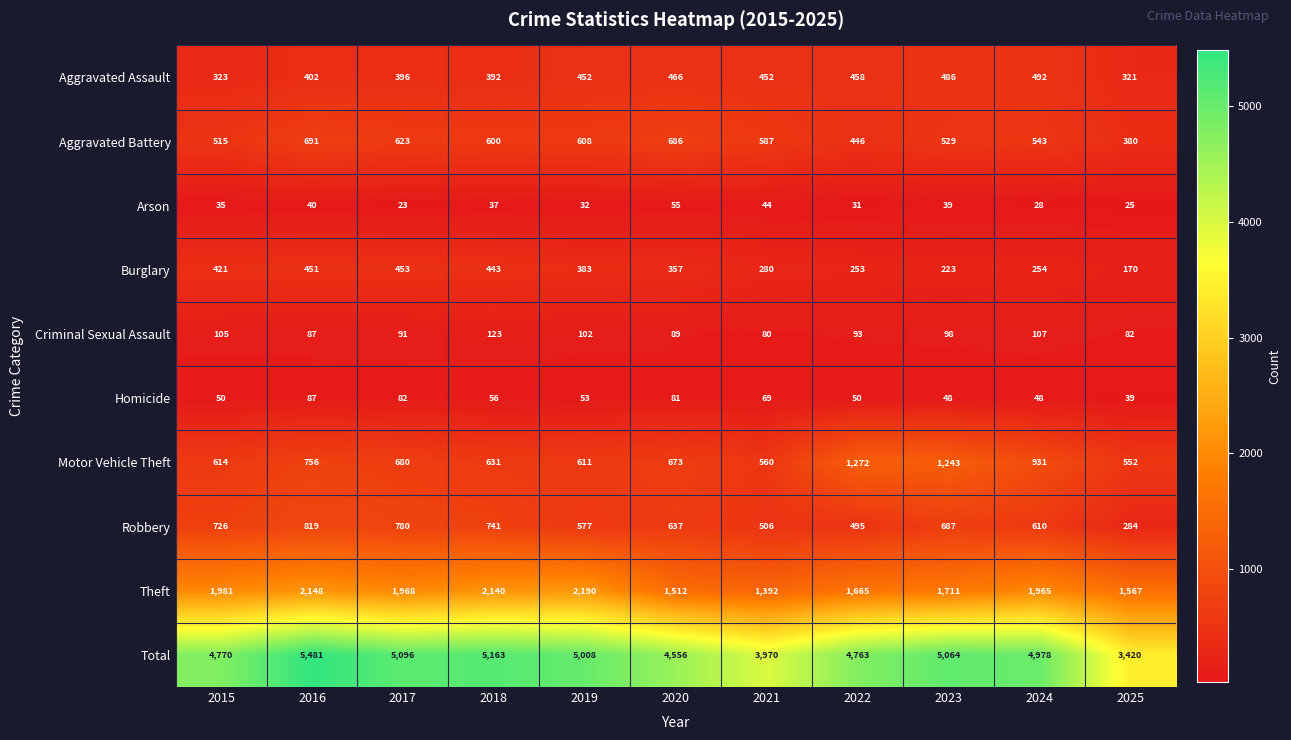

Which series has the largest total across all categories?

Total